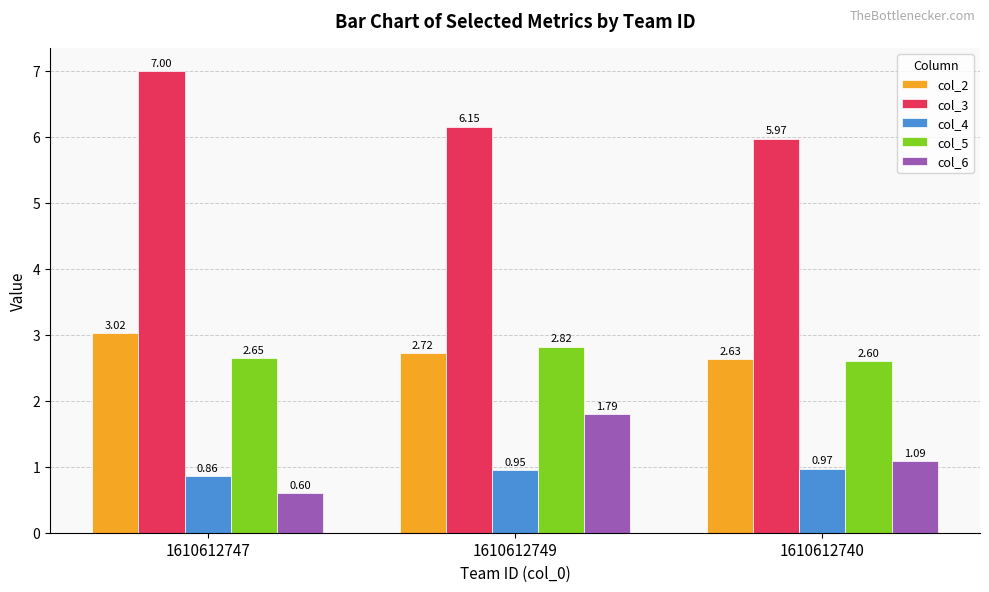

Is the value of col_5 at 1610612747 greater than the value of col_3 at 1610612740?

No